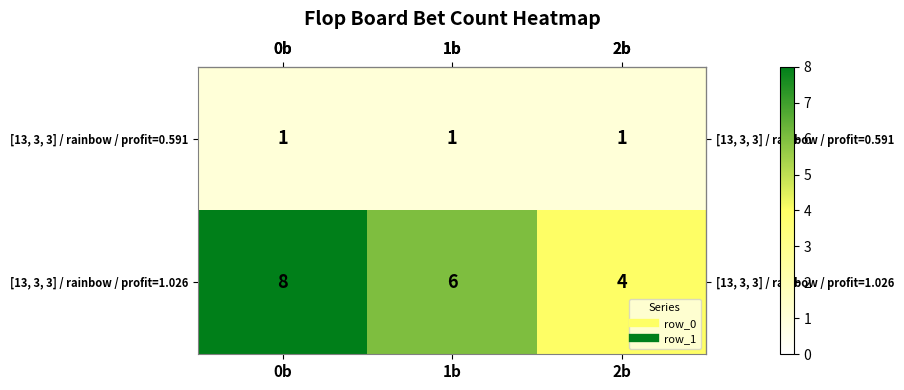

How many distinct data groups are displayed?

2